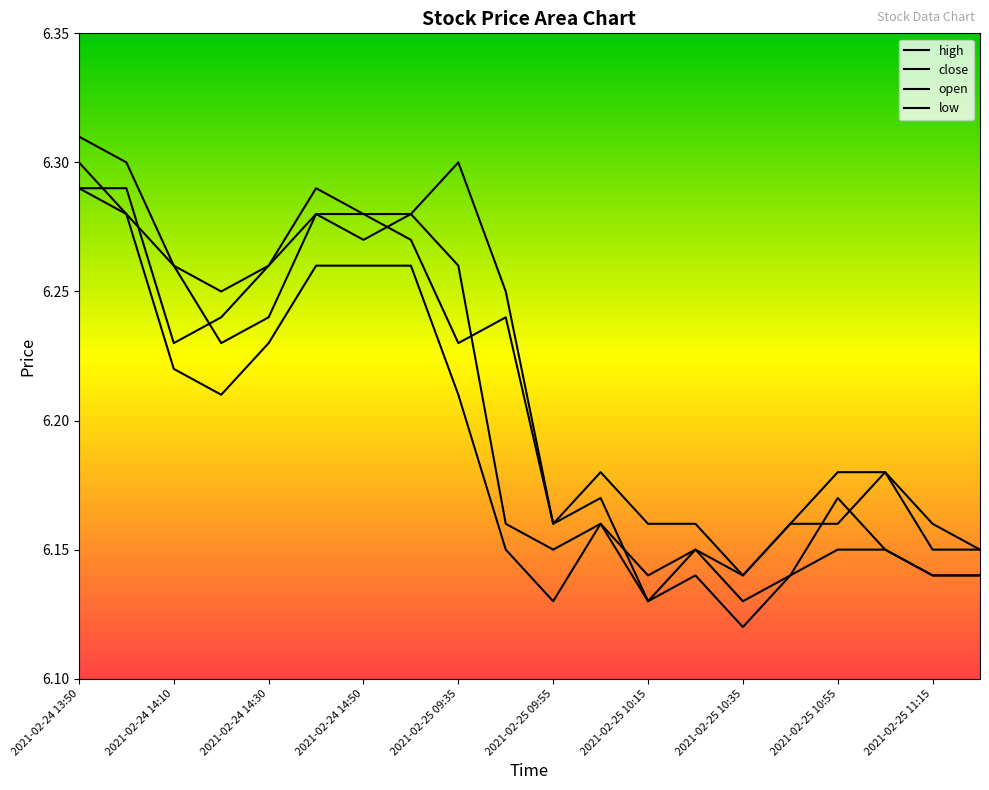

Reading left to right, what are all the values shown in this chart?

high: 6.3	6.3	6.3	6.2	6.3	6.3	6.3	6.3	6.3	6.2	6.2	6.2	6.2	6.2	6.1	6.2	6.2	6.2	6.2	6.2
close: 6.3	6.3	6.2	6.2	6.3	6.3	6.3	6.3	6.3	6.2	6.2	6.2	6.1	6.2	6.1	6.1	6.2	6.2	6.1	6.1
open: 6.3	6.3	6.3	6.2	6.2	6.3	6.3	6.3	6.2	6.2	6.2	6.2	6.1	6.2	6.1	6.2	6.2	6.2	6.2	6.2
low: 6.3	6.3	6.2	6.2	6.2	6.3	6.3	6.3	6.2	6.2	6.1	6.2	6.1	6.1	6.1	6.1	6.2	6.2	6.1	6.1